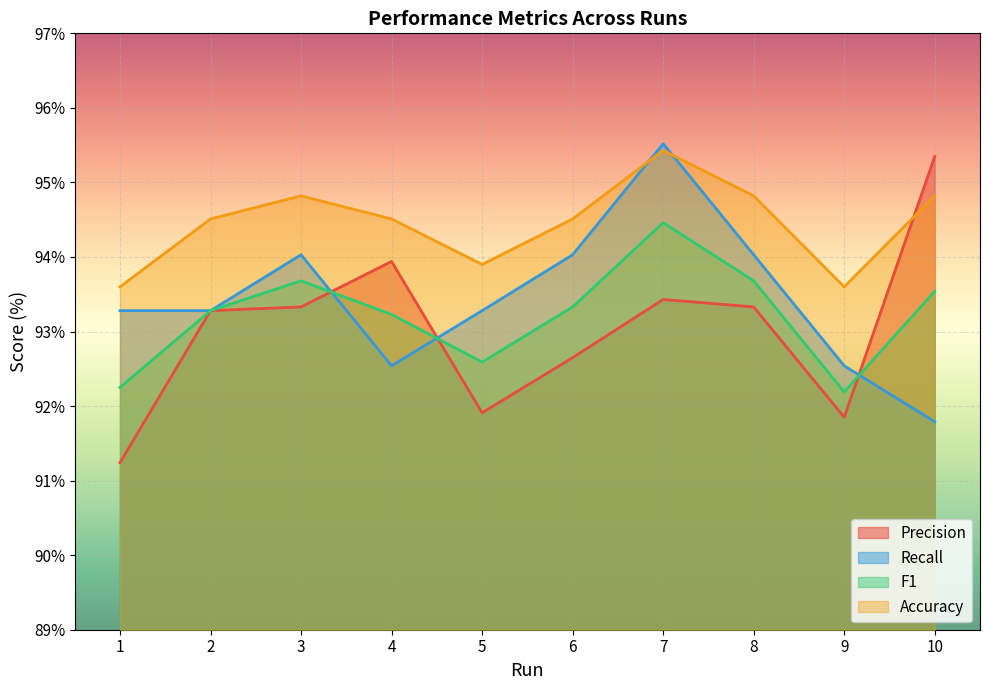

What is the spread (max minus min) of values at 10?

3.6